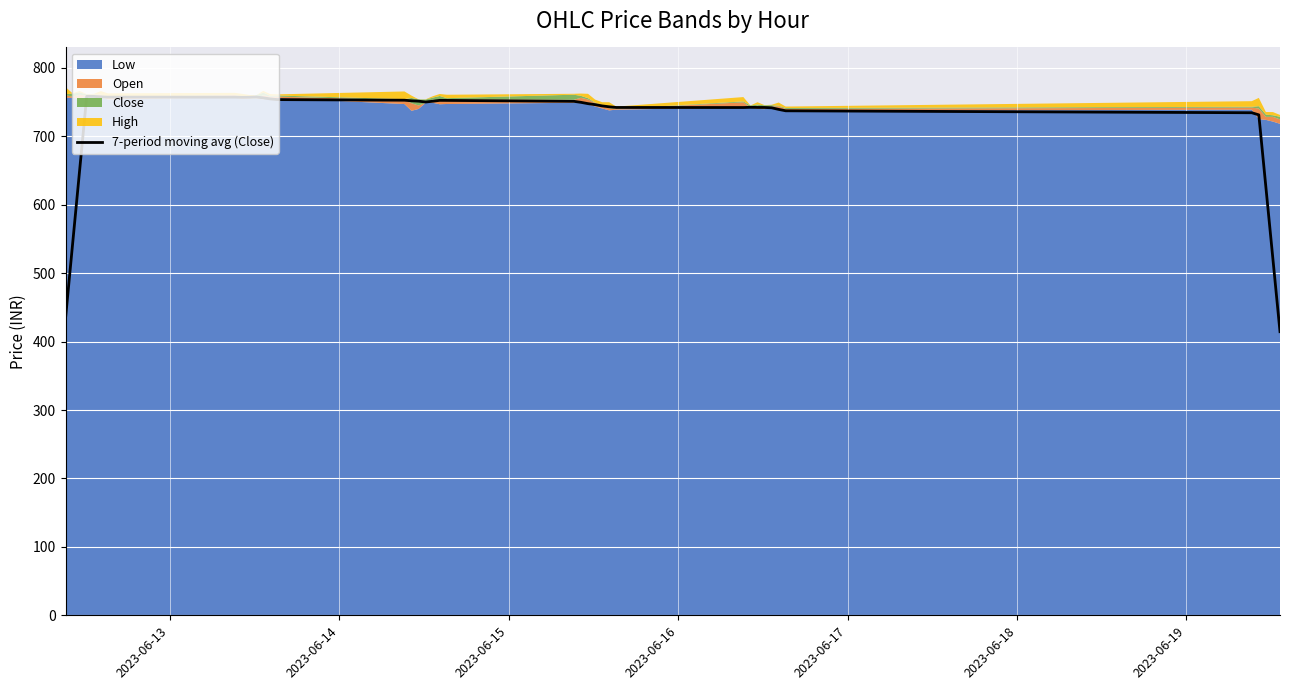

Reading left to right, what are all the values shown in this chart?

433.9	542.5	650.6	758.5	758.3	757.6	757.2	757.2	757.0	757.1	757.4	756.2	754.6	753.6	752.8	751.9	751.4	750.1	751.3	752.5	752.5	751.1	749.7	747.7	746.3	744.4	743.1	742.2	742.1	742.4	742.2	742.2	741.7	739.3	737.3	734.4	731.3	625.8	520.2	414.5